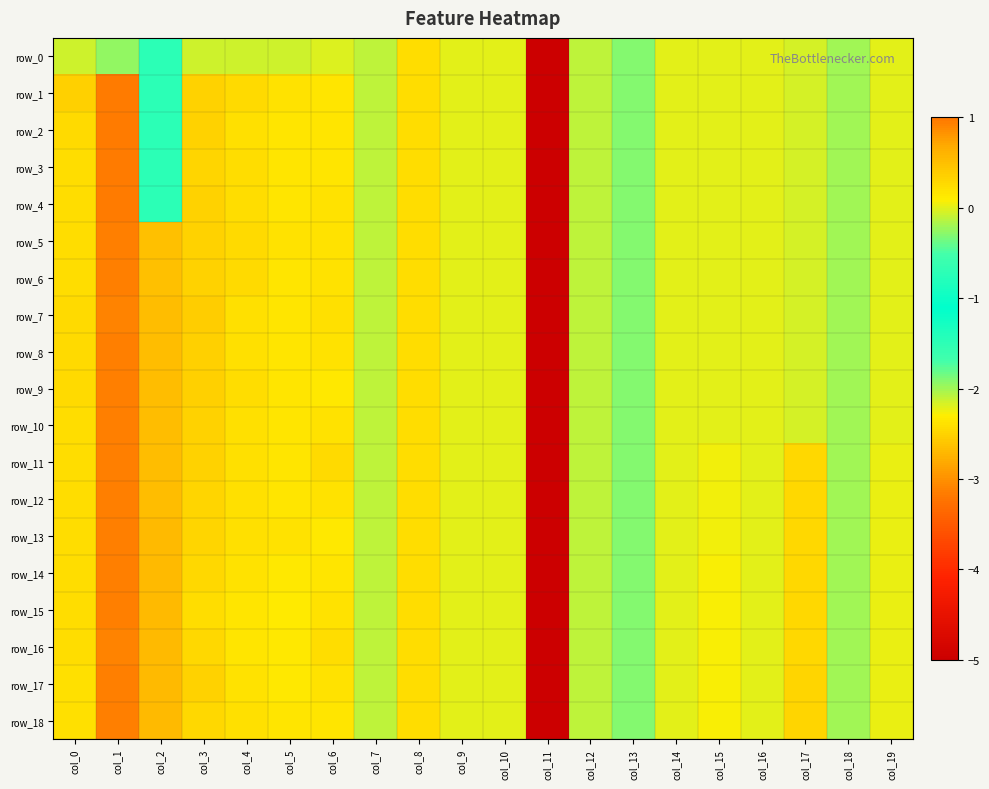

What is the average value of the row_9 series?

-0.1